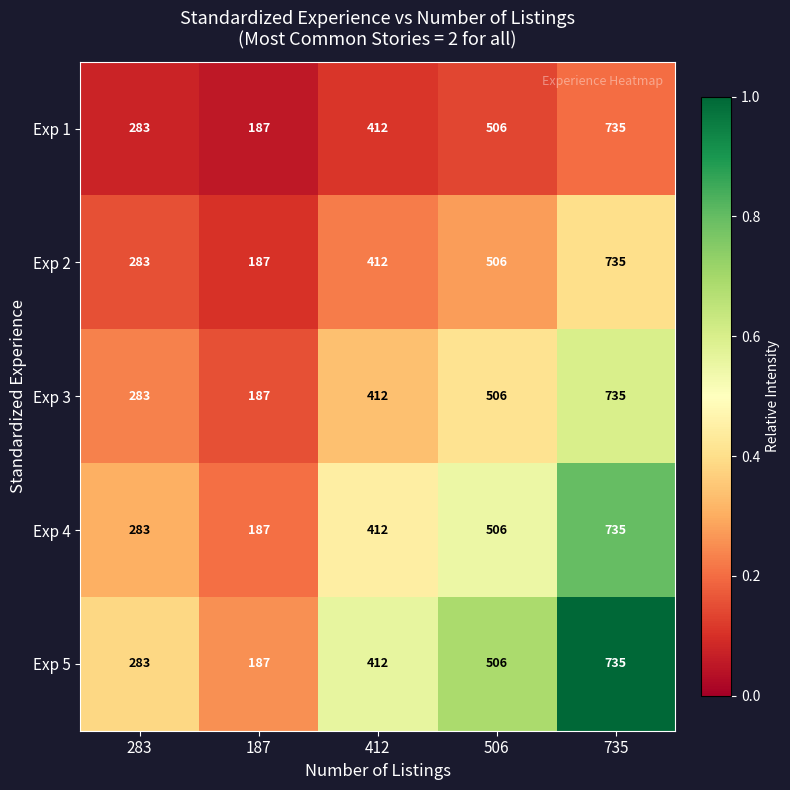

List the labels in order of Exp 3 value, largest first.

735, 506, 412, 283, 187